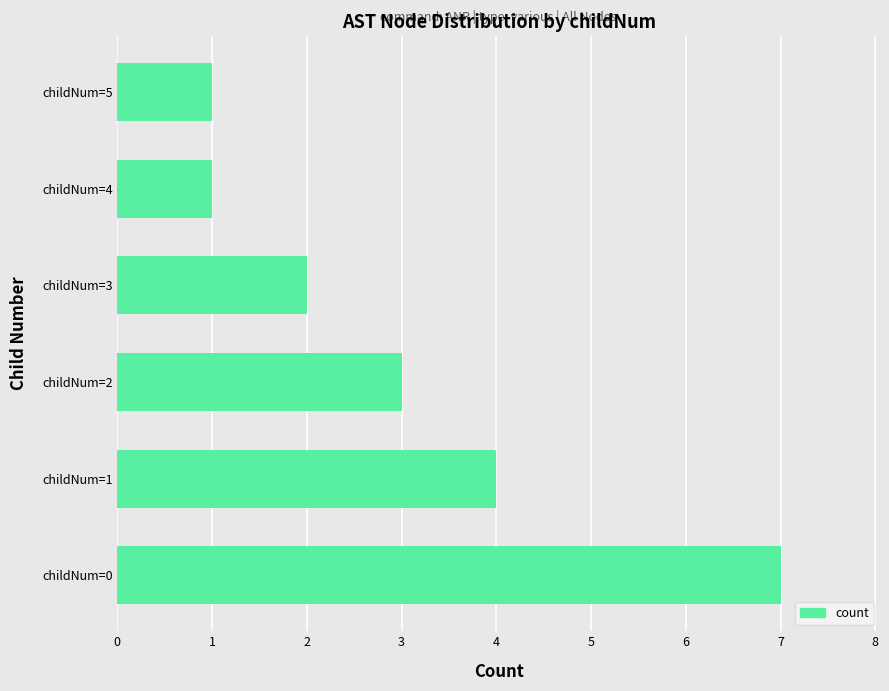

Reading bottom to top, what are all the values shown in this chart?

7	4	3	2	1	1